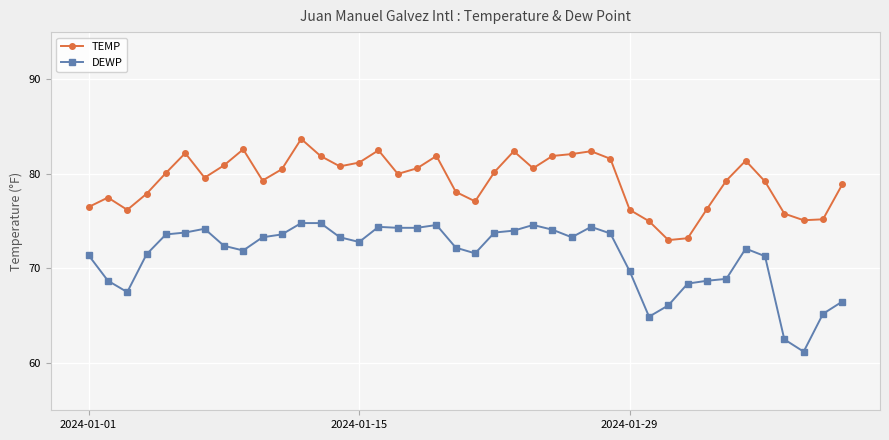

What are all the series names shown in the legend?

TEMP, DEWP